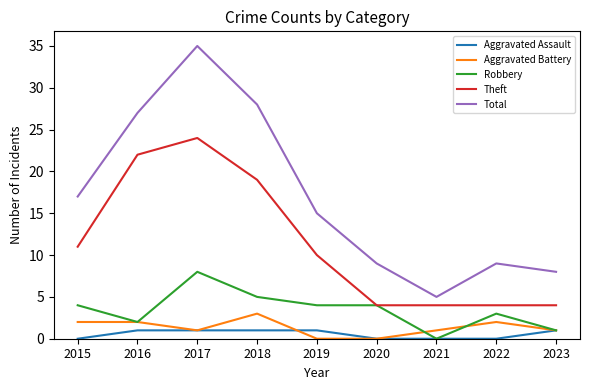

Is the value of Aggravated Battery at 2023 greater than the value of Robbery at 2021?

Yes